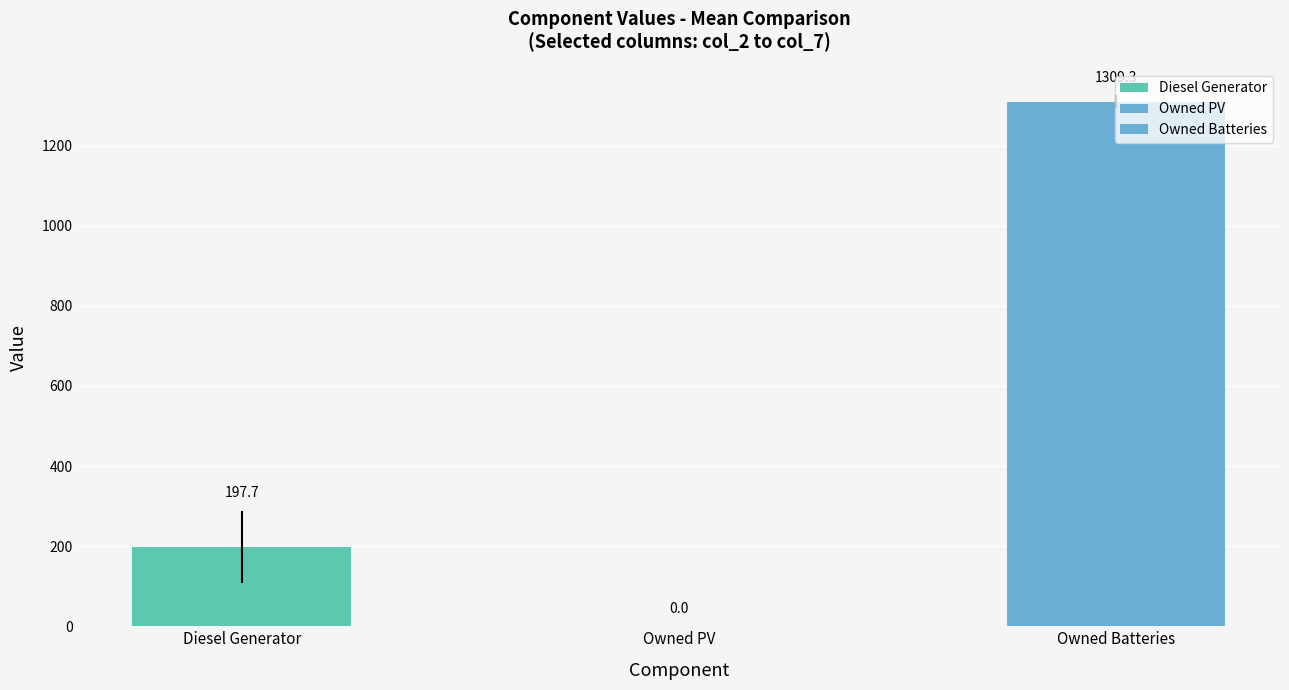

At col_1, list the series in order from largest to smallest.

Owned Batteries, Diesel Generator, Owned PV